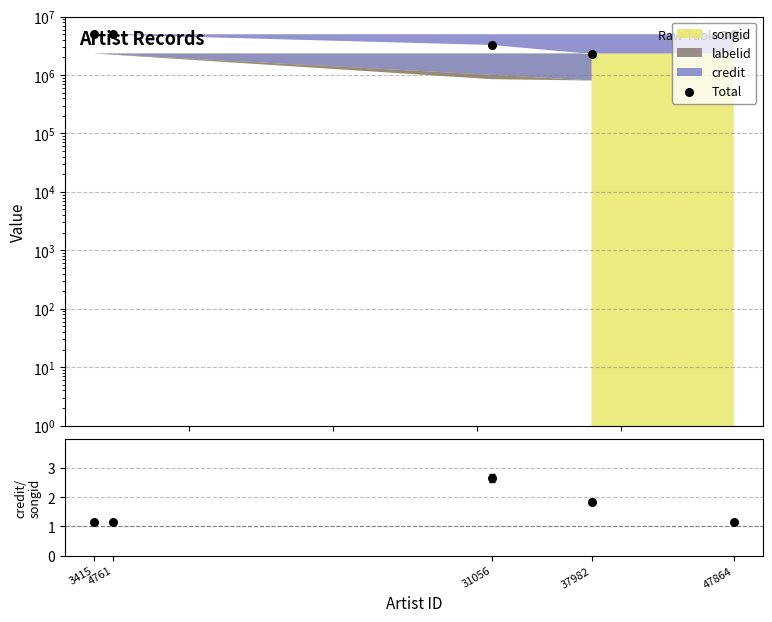

At how many categories does at least one series exceed 3054185?

4